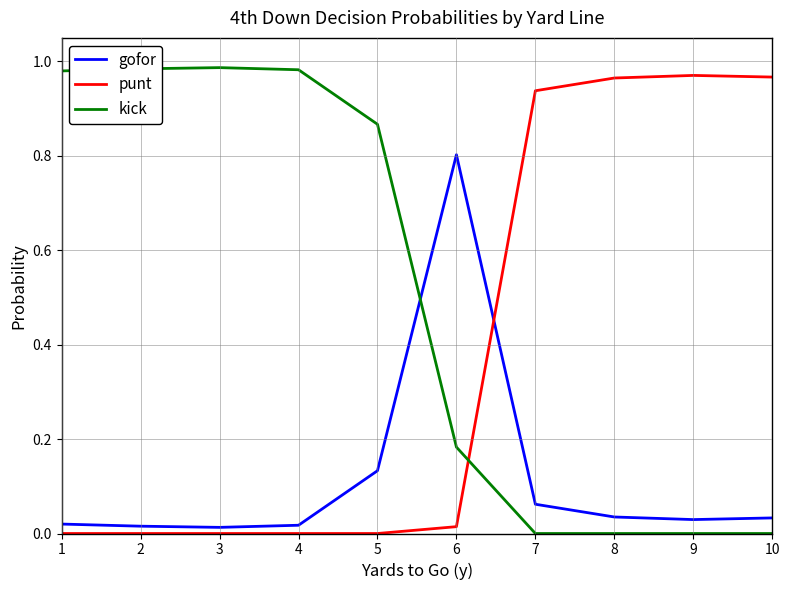

Rank the series at 7 from lowest to highest value.

kick, gofor, punt